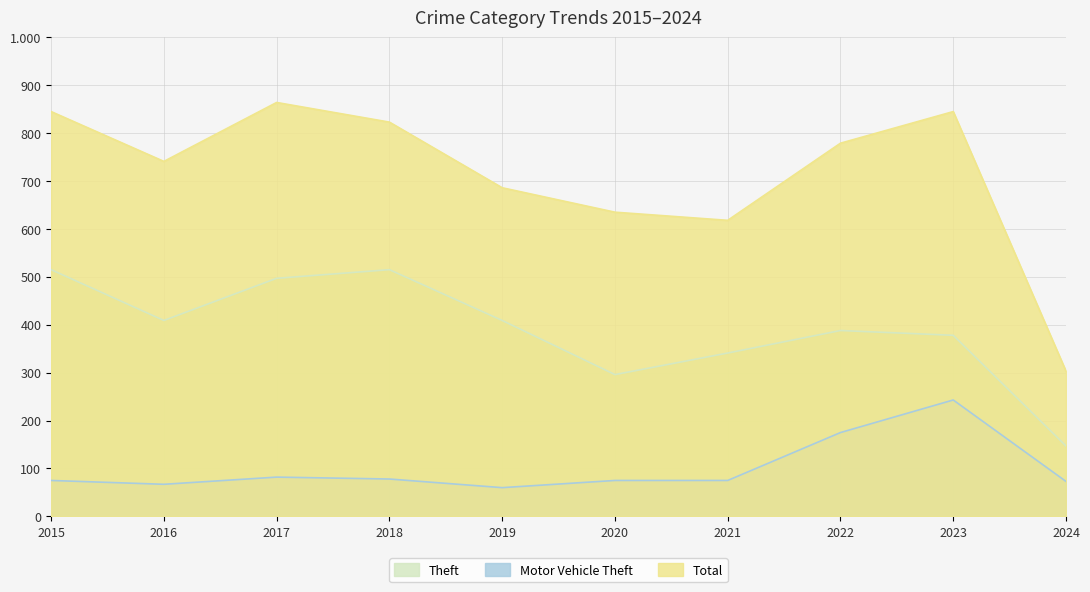

At which category does the chart reach its minimum across all series?

2019